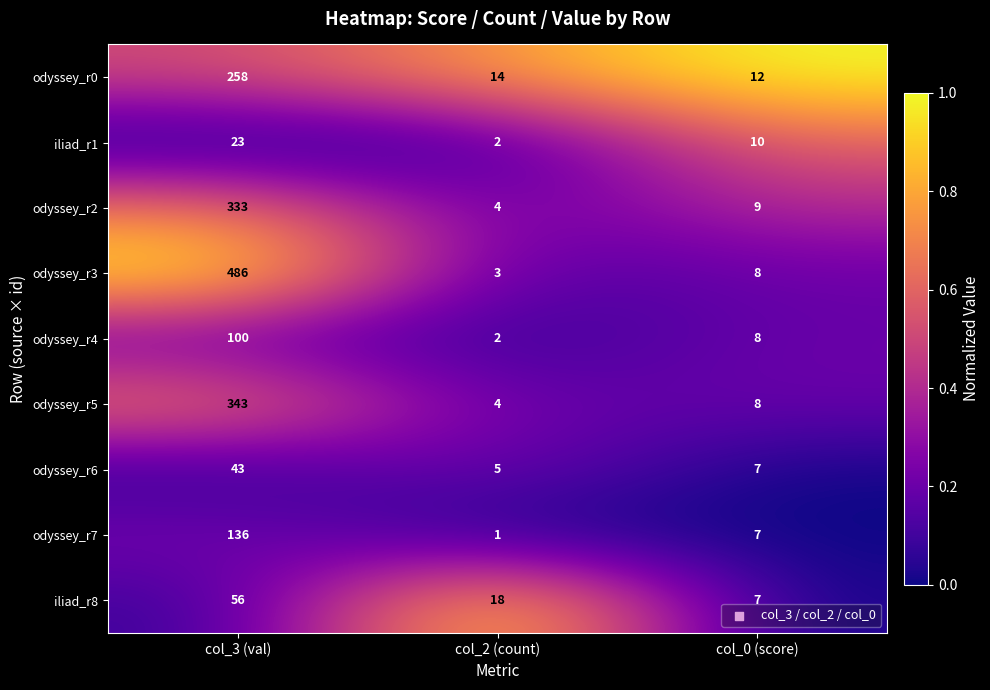

What is the sum of the odyssey_r5 values at col_3 (val) and col_0 (score)?

351